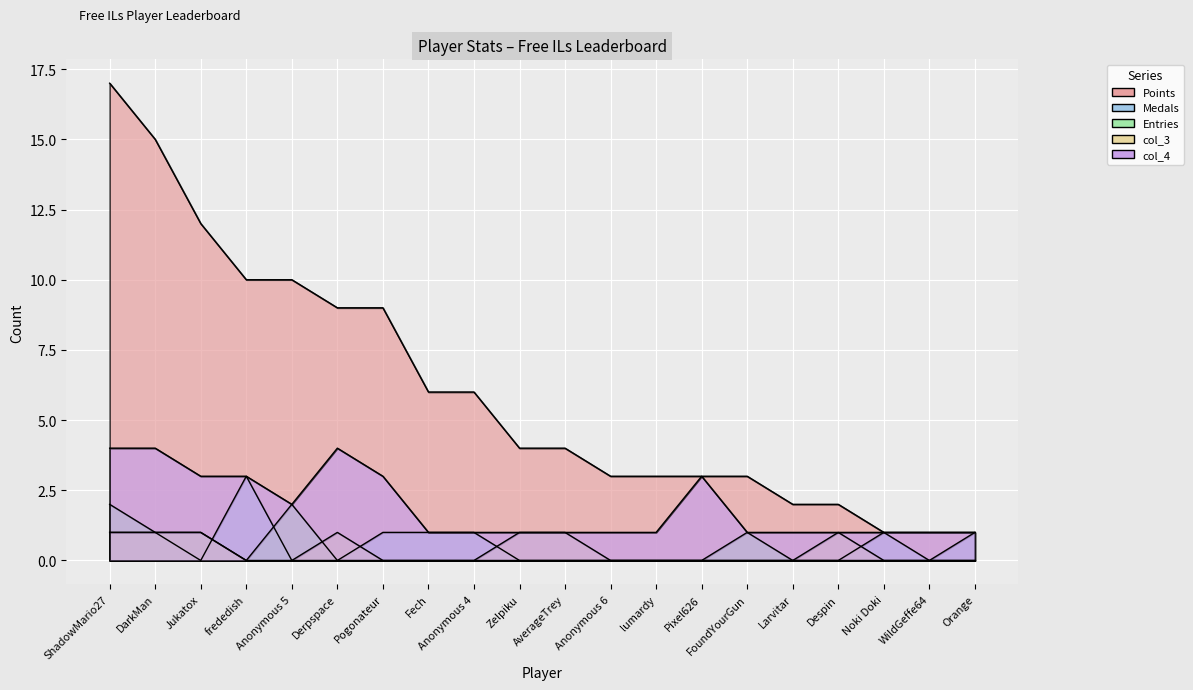

What is the approximate value of col_4 at Anonymous 5?

2